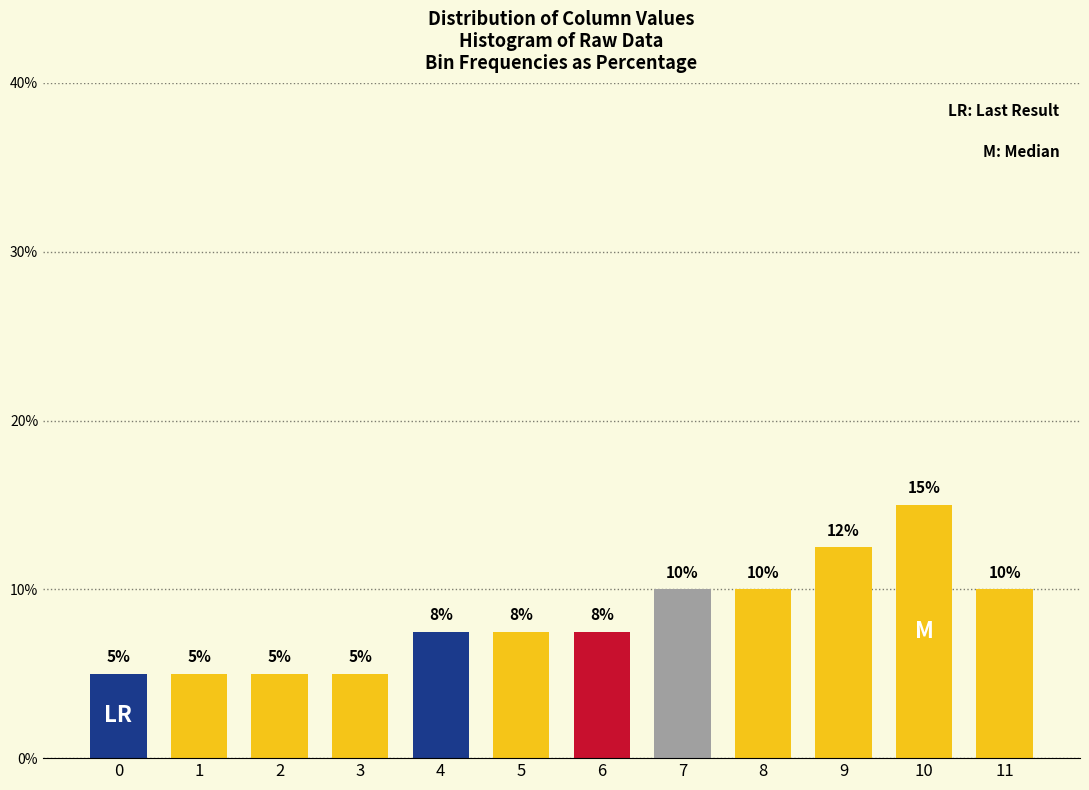

Between 0 and 4, which is larger?

4